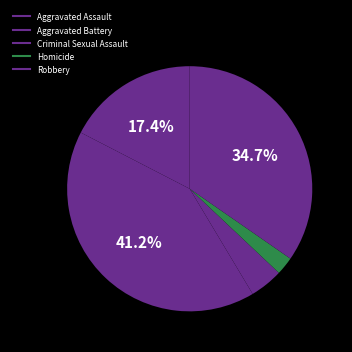

What is the change in value from Aggravated Battery to Criminal Sexual Assault?

-604